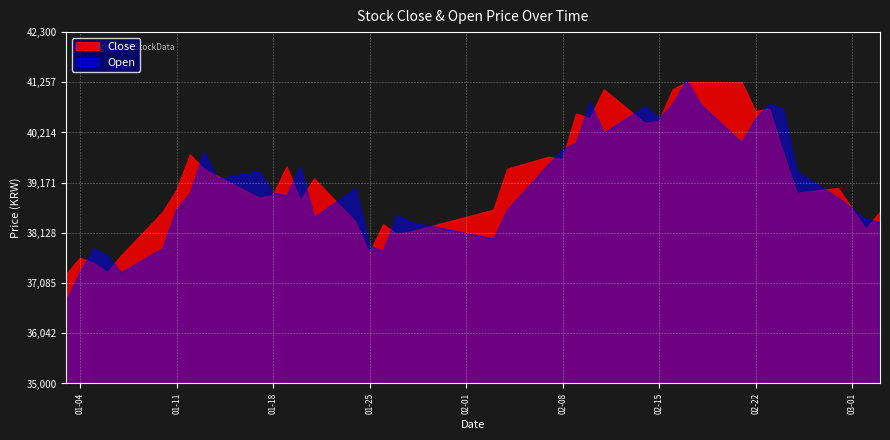

Read the Open value at 2022-02-24.

40700